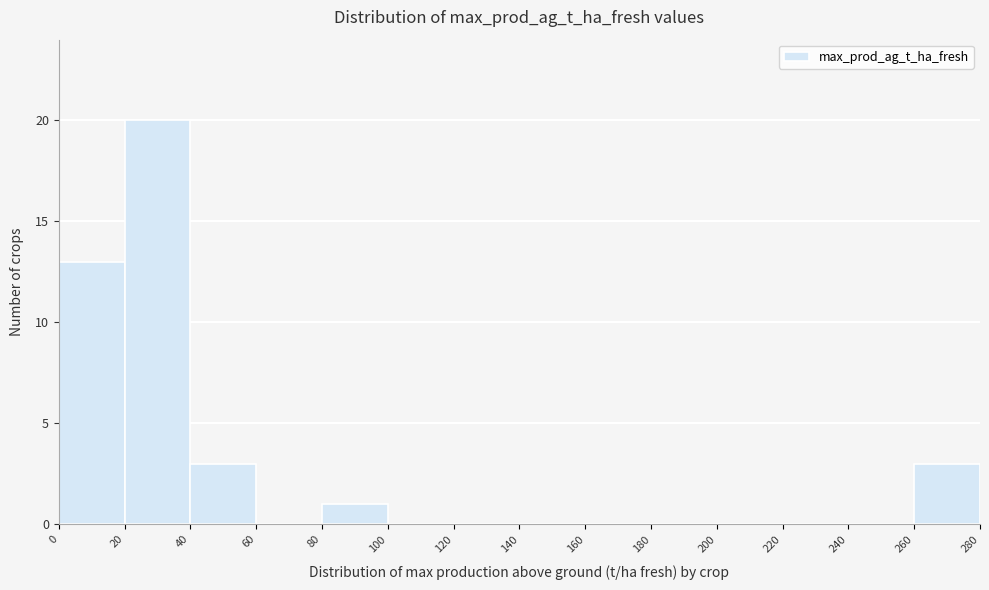

Reading left to right, transcribe this chart: for each bar, give the range it covers on the x-axis and its height. The values are not printed on the chart, so give them approximately, as read against the axis.

0 to 20: 13
20 to 40: 20
40 to 60: 3
60 to 80: 0
80 to 100: 1
100 to 120: 0
120 to 140: 0
140 to 160: 0
160 to 180: 0
180 to 200: 0
200 to 220: 0
220 to 240: 0
240 to 260: 0
260 to 280: 3